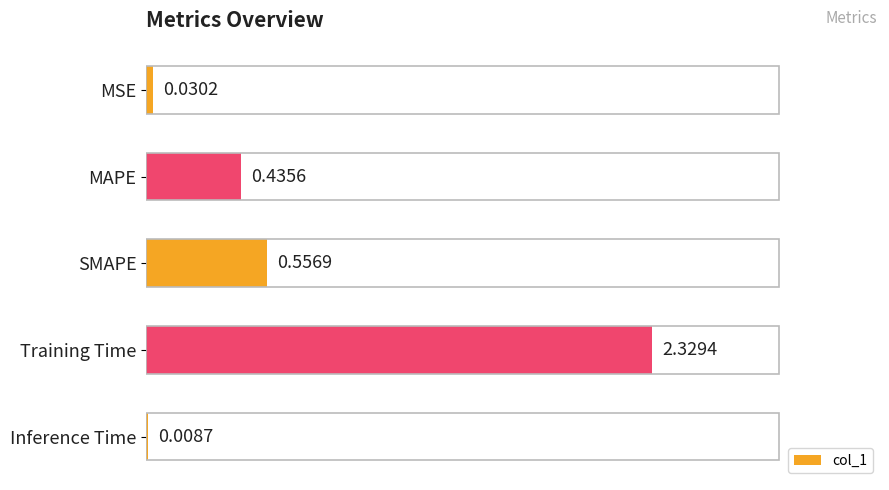

Between MAPE and Inference Time, which is larger?

MAPE